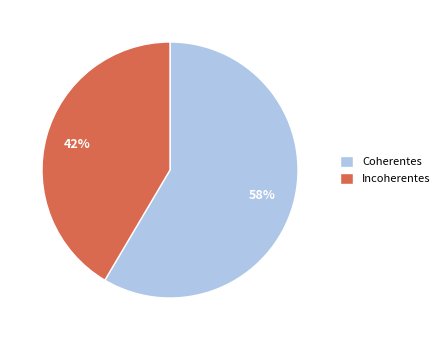

How many segments does this pie chart have?

2